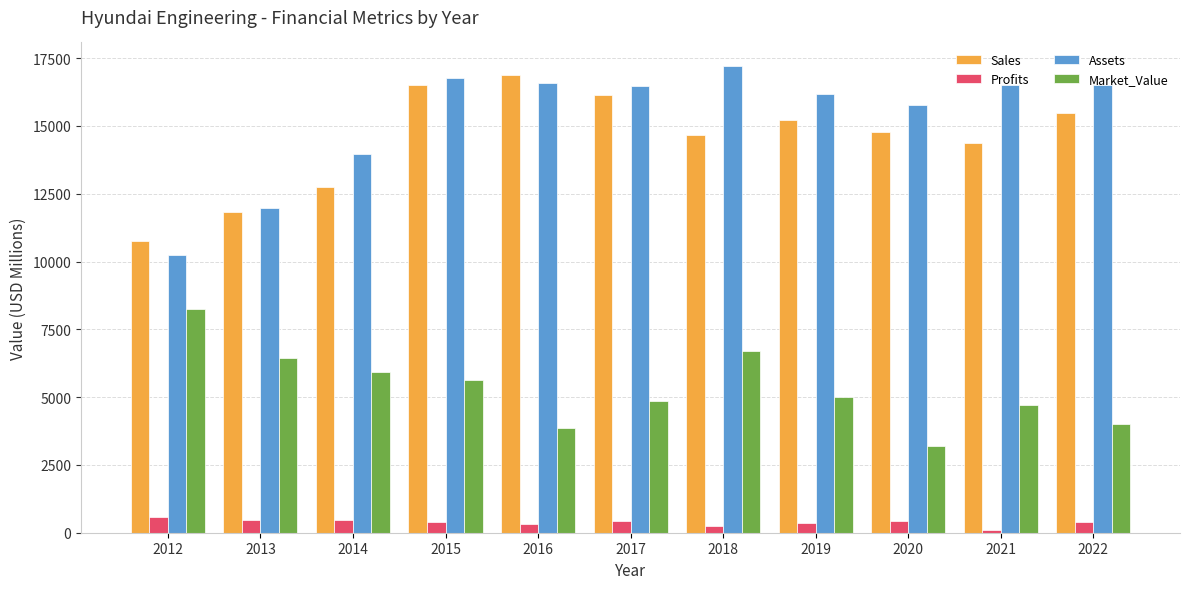

What is the minimum value shown in the chart?

103.7